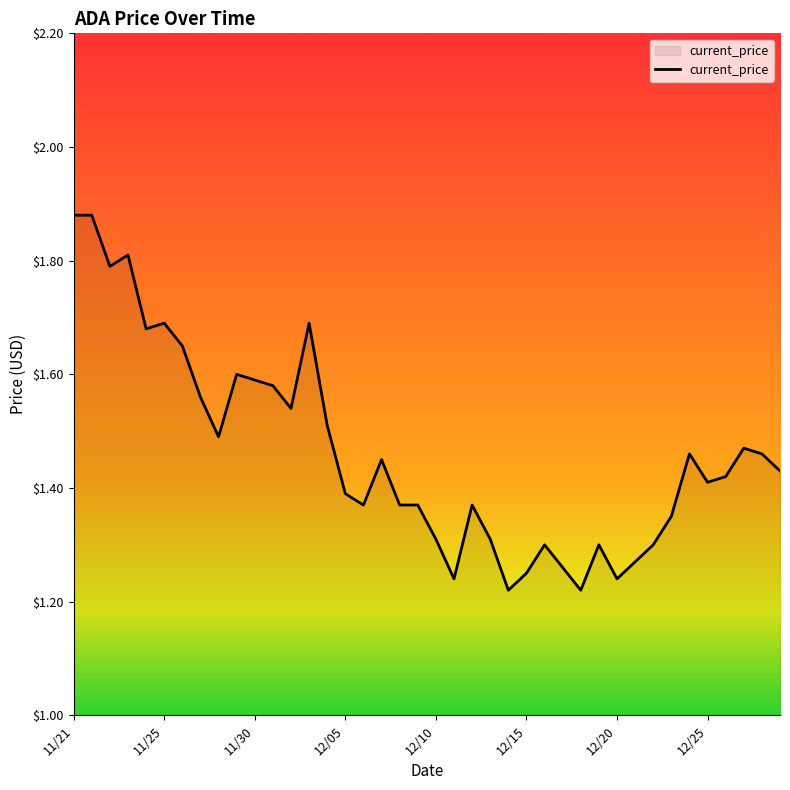

Between 11/25 and 12/25, which is larger?

11/25